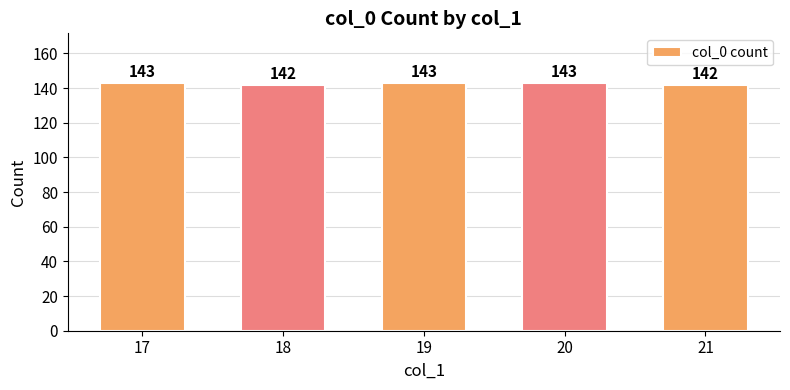

The chart shows a value of 142 at 21. True or false?

True